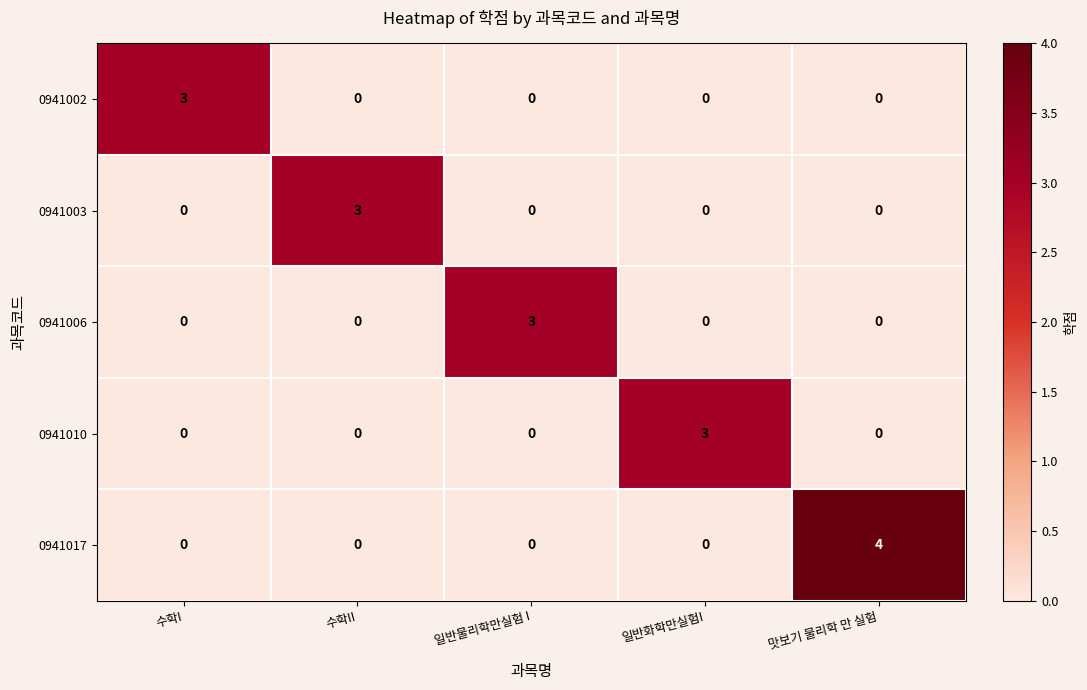

What value does the 0941003 series have at 수학II?

3